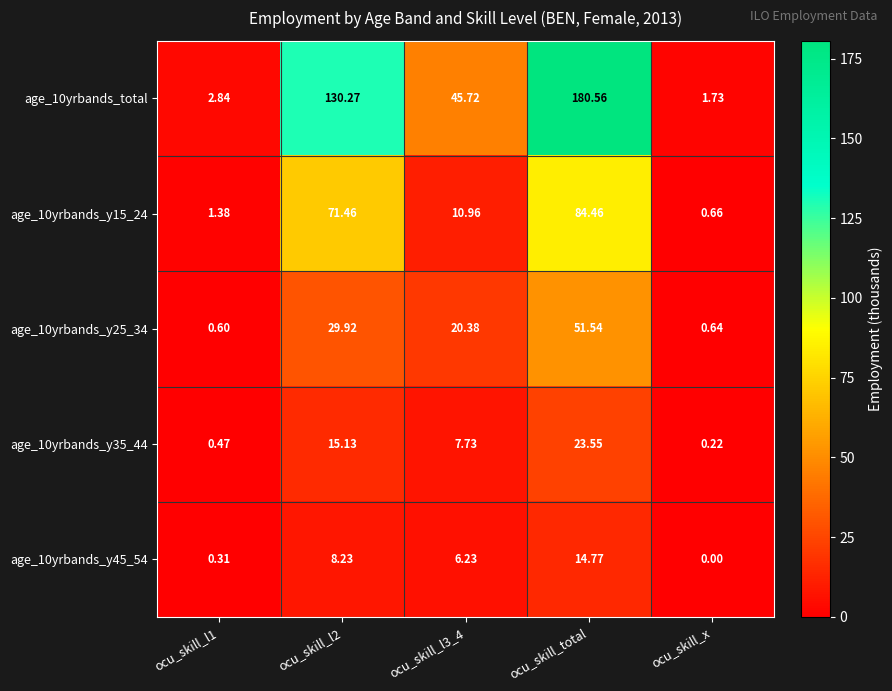

At which category does the chart reach its peak across all series?

ocu_skill_total